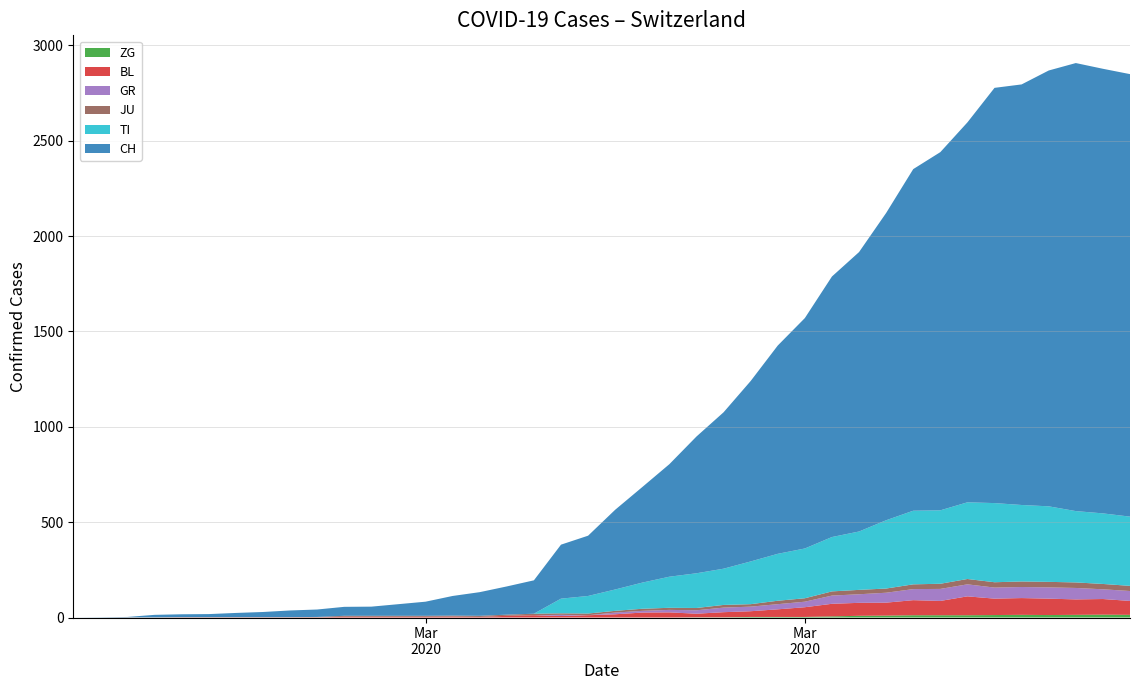

Reading left to right, extract all data points from this chart.

ZG: 0	0	0	0	0	0	0	0	0	0	0	0	0	0	0	0	0	0	0	0	0	0	0	1	1	3	3	3	6	9	10	12	12	12	13	14	13	14	15	14
BL: 0	0	0	0	1	1	1	1	1	1	4	4	4	4	5	3	9	12	8	12	17	26	27	19	27	30	40	51	66	68	68	79	75	99	86	88	86	81	82	73
GR: 0	0	0	0	0	0	0	0	0	0	0	0	0	0	0	0	0	0	6	0	9	9	13	18	24	24	27	29	43	45	52	58	63	63	58	58	59	60	51	52
JU: 0	0	1	1	1	1	1	1	1	2	5	5	5	5	5	6	6	8	8	9	9	11	11	12	14	13	18	18	22	23	22	25	27	28	28	29	29	29	28	27
TI: 0	0	0	0	0	0	0	0	0	0	0	0	0	0	0	0	0	0	77	92	112	137	163	182	190	224	246	261	285	306	358	386	385	402	415	401	396	374	370	363
CH: 0	1	2	13	15	16	22	27	35	39	47	48	61	74	103	124	148	175	283	316	418	501	590	717	820	946	1092	1208	1366	1465	1611	1791	1878	1992	2177	2205	2285	2349	2331	2320